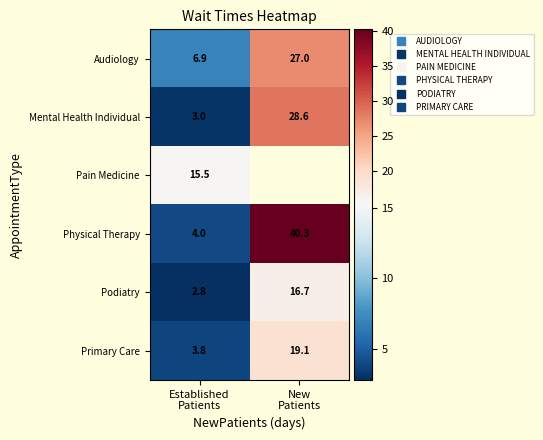

What is the smallest value displayed?

2.8